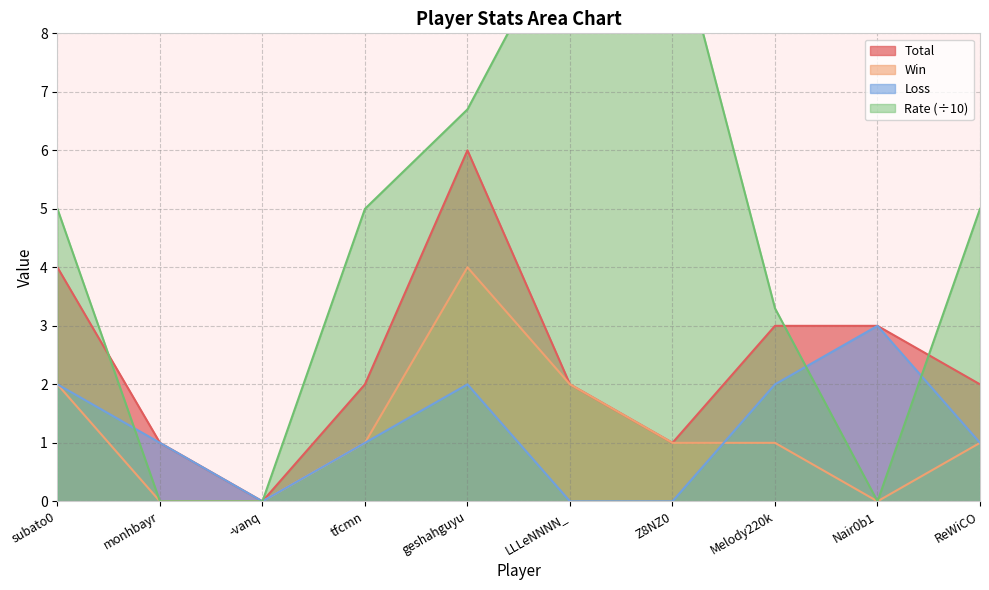

Rank the series by their maximum value, from highest to lowest.

Rate, Total, Win, Loss